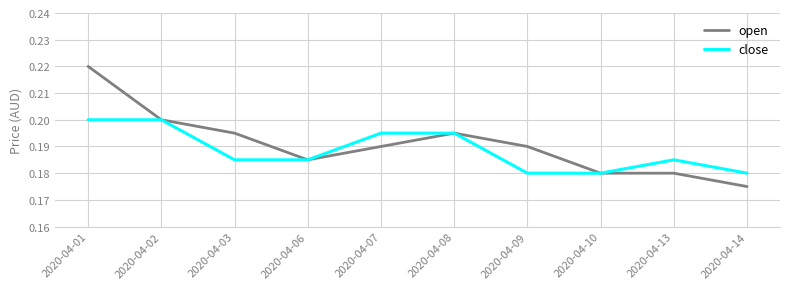

Rank the series by their average value, from lowest to highest.

close, open